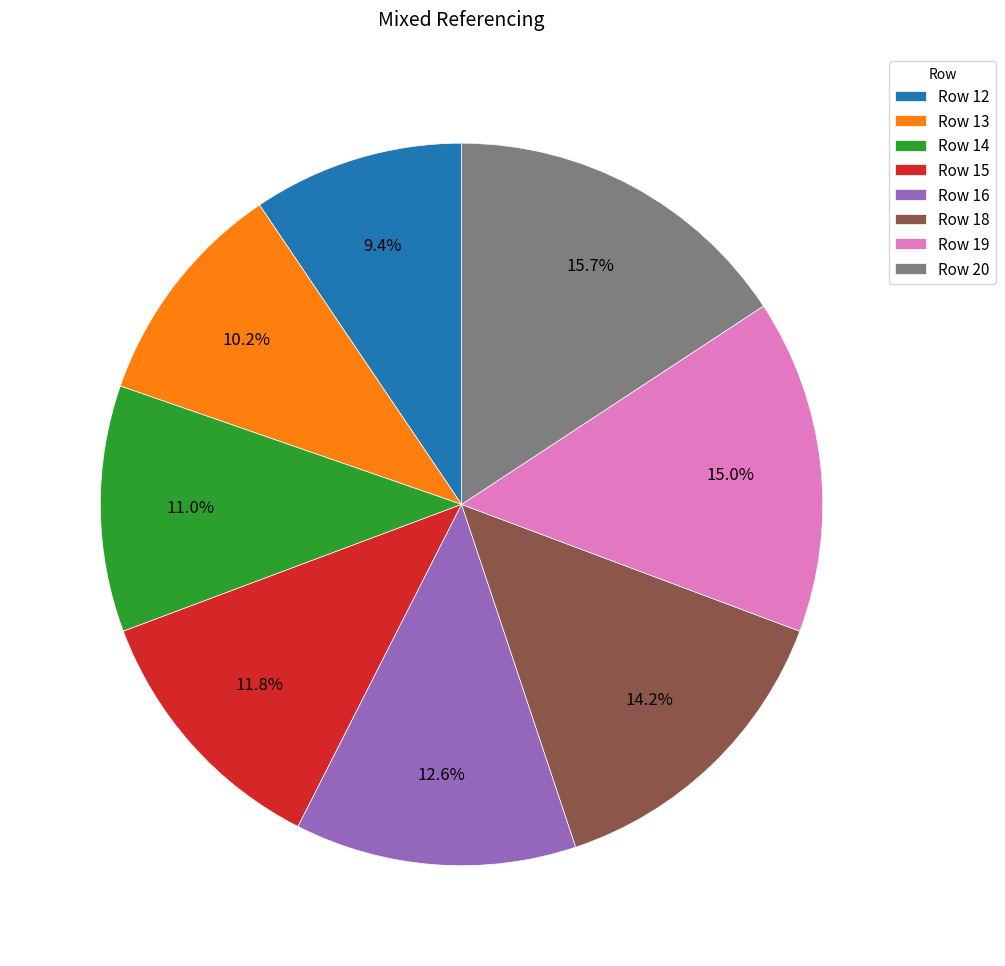

What is the smallest slice in the pie chart?

Row 12